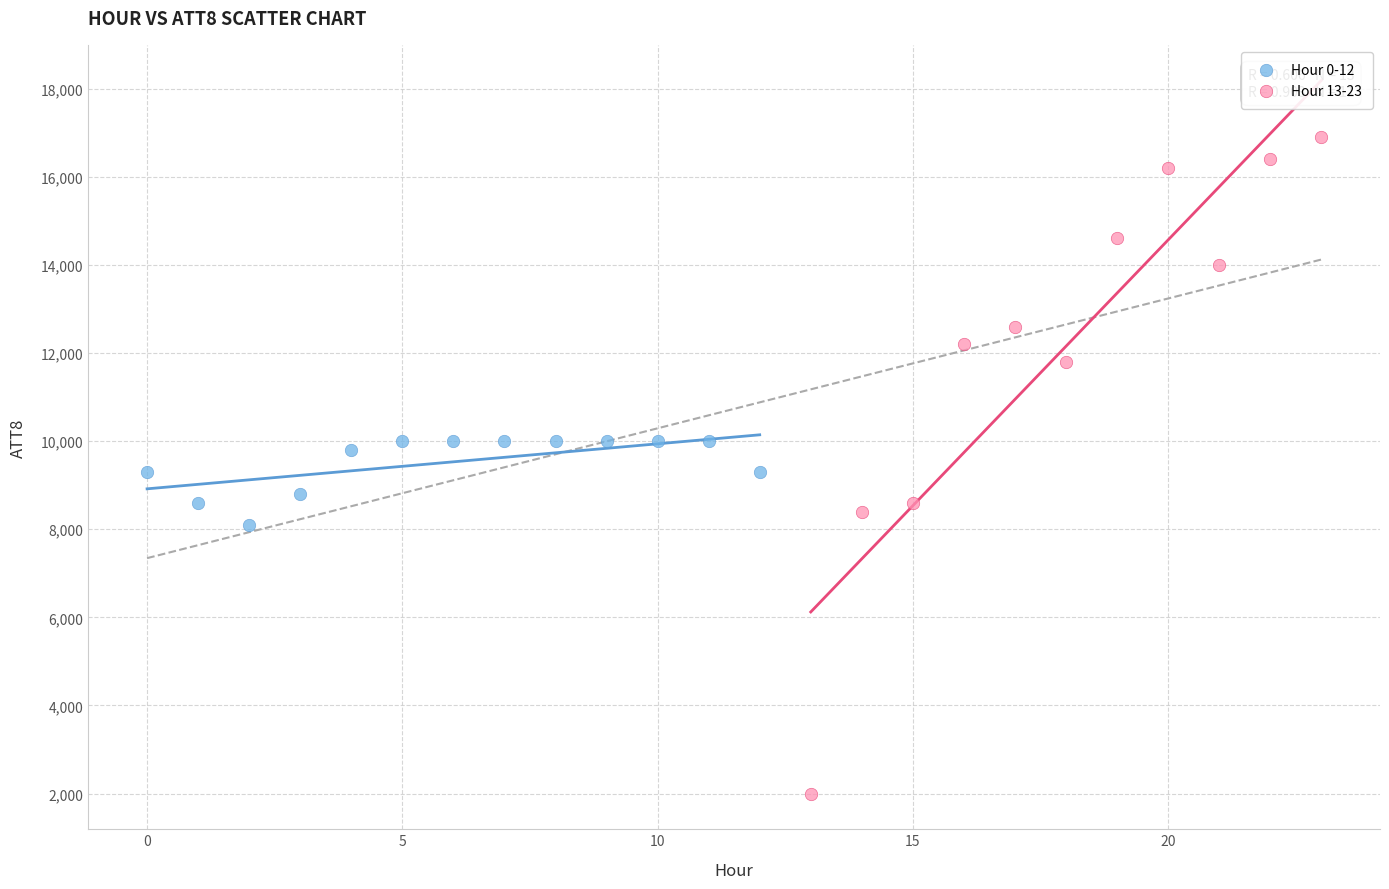

Which series reaches the minimum Y coordinate?

Hour 13-23